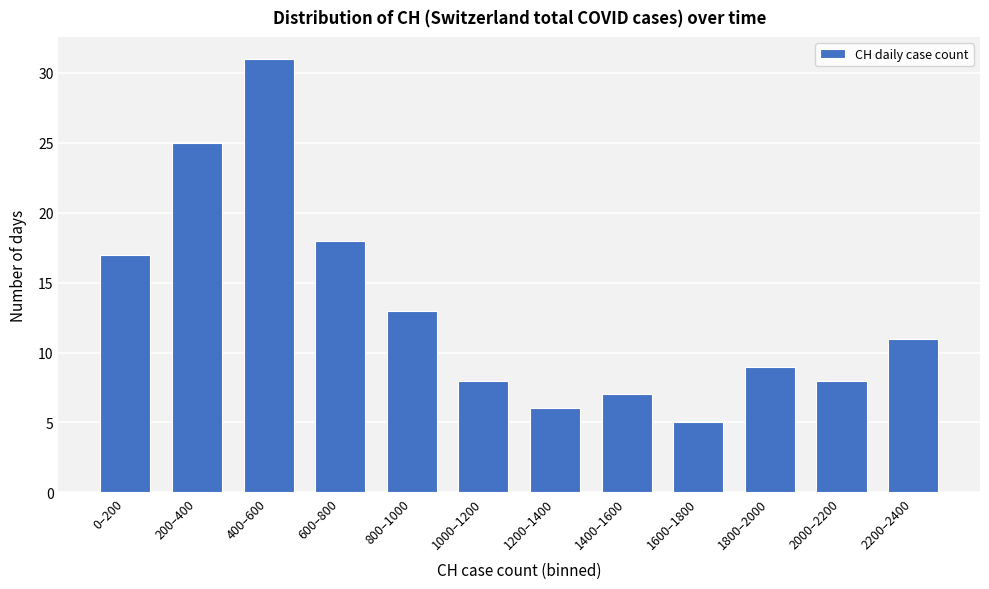

Reading left to right, transcribe all the data shown in this chart.

17	25	31	18	13	8	6	7	5	9	8	11